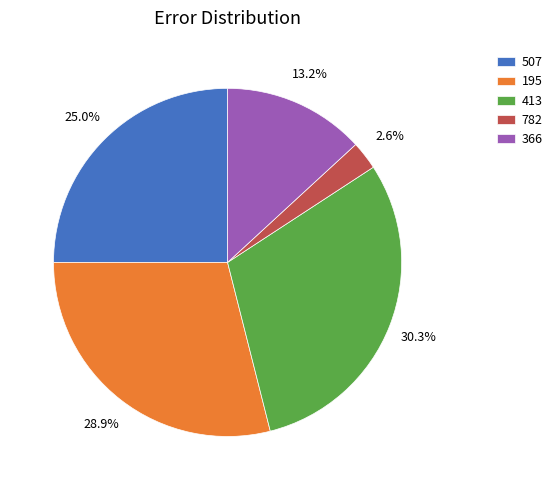

The 507 slice represents 25% of the pie. True or false?

True